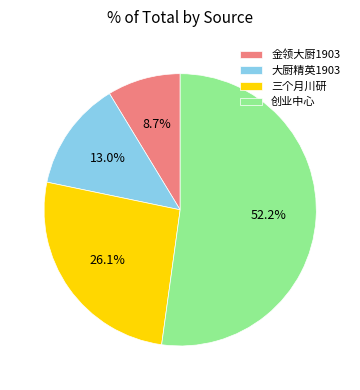

How many slices are in this pie chart?

4